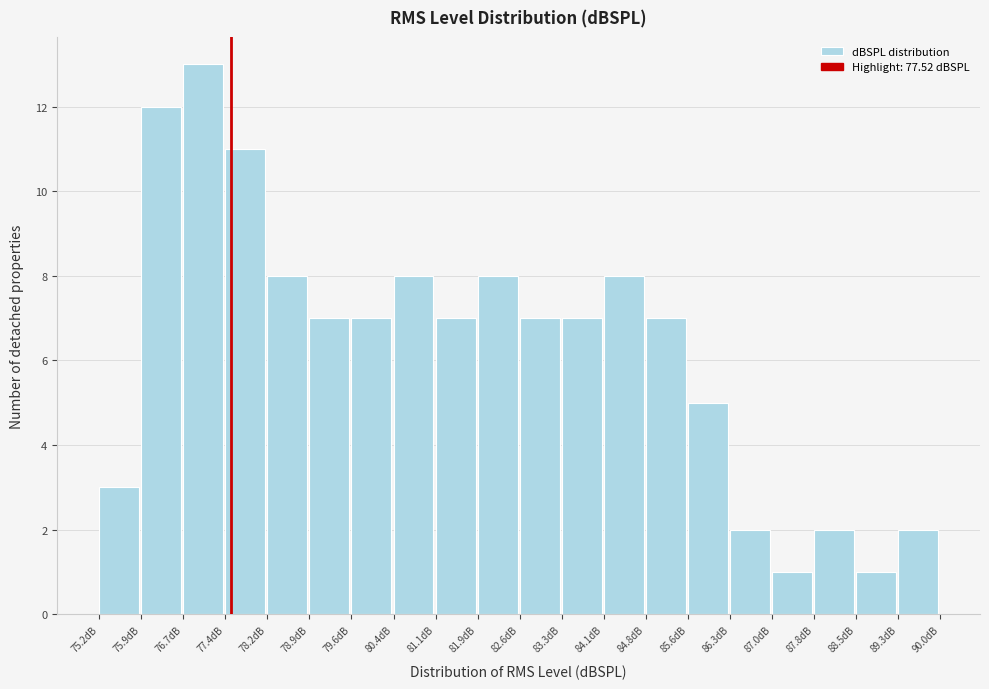

Reading left to right, transcribe this chart: for each bar, give the range it covers on the x-axis and its height. Neither the bar edges nor the heights are printed on the chart, so give them approximately, as read against the axes.

75.2 to 75.9: 3
75.9 to 76.7: 12
76.7 to 77.4: 13
77.4 to 78.2: 11
78.2 to 78.9: 8
78.9 to 79.6: 7
79.6 to 80.4: 7
80.4 to 81.1: 8
81.1 to 81.9: 7
81.9 to 82.6: 8
82.6 to 83.3: 7
83.3 to 84.1: 7
84.1 to 84.8: 8
84.8 to 85.6: 7
85.6 to 86.3: 5
86.3 to 87.0: 2
87.0 to 87.8: 1
87.8 to 88.5: 2
88.5 to 89.3: 1
89.3 to 90.0: 2